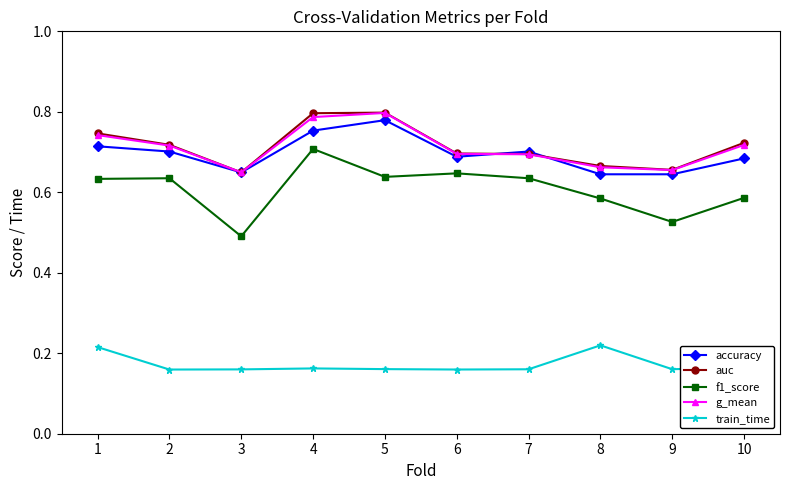

At how many categories does at least one series exceed 0?

10